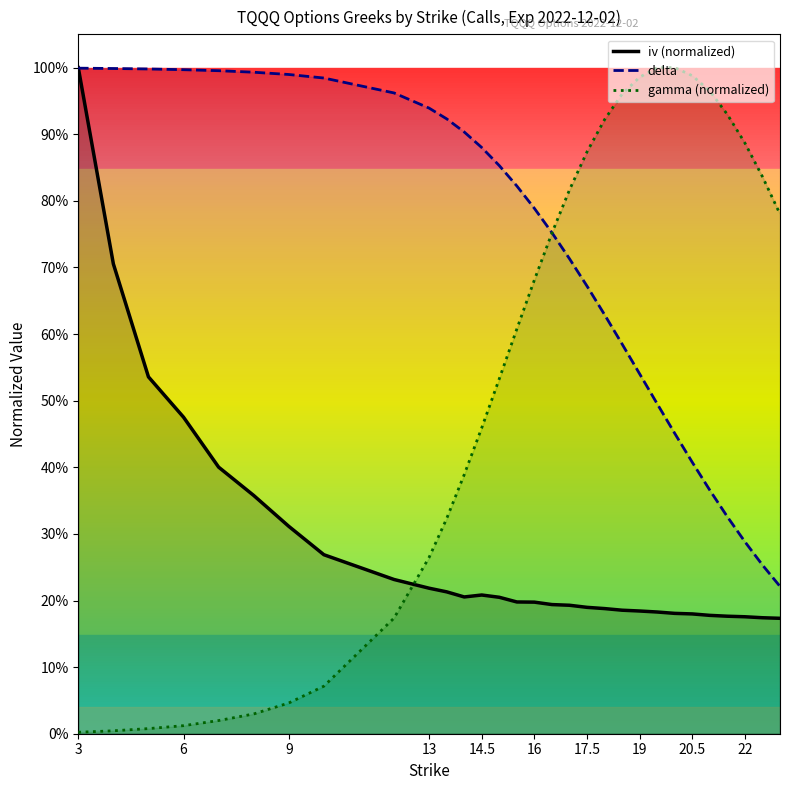

At how many categories does at least one series exceed 0?

30